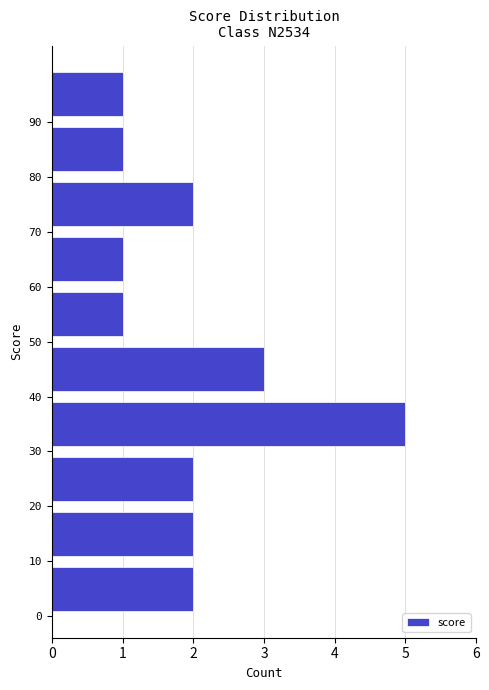

Which range on the y-axis has the longest bar?

30 to 40